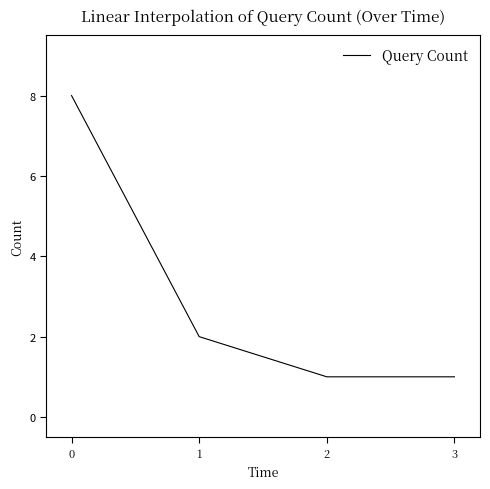

What is the average value?

3